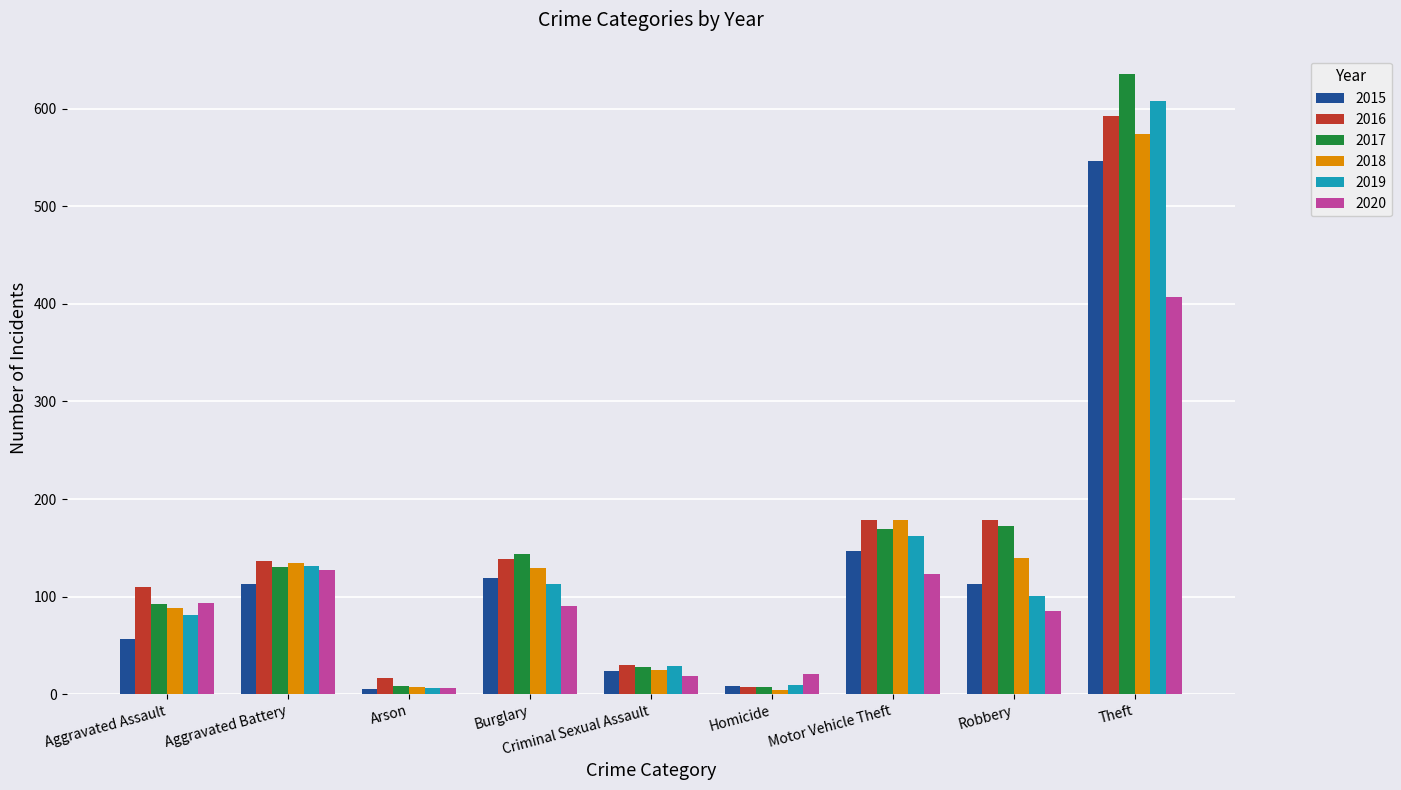

True or false: 2017 has a value of 92 at Aggravated Assault.

True